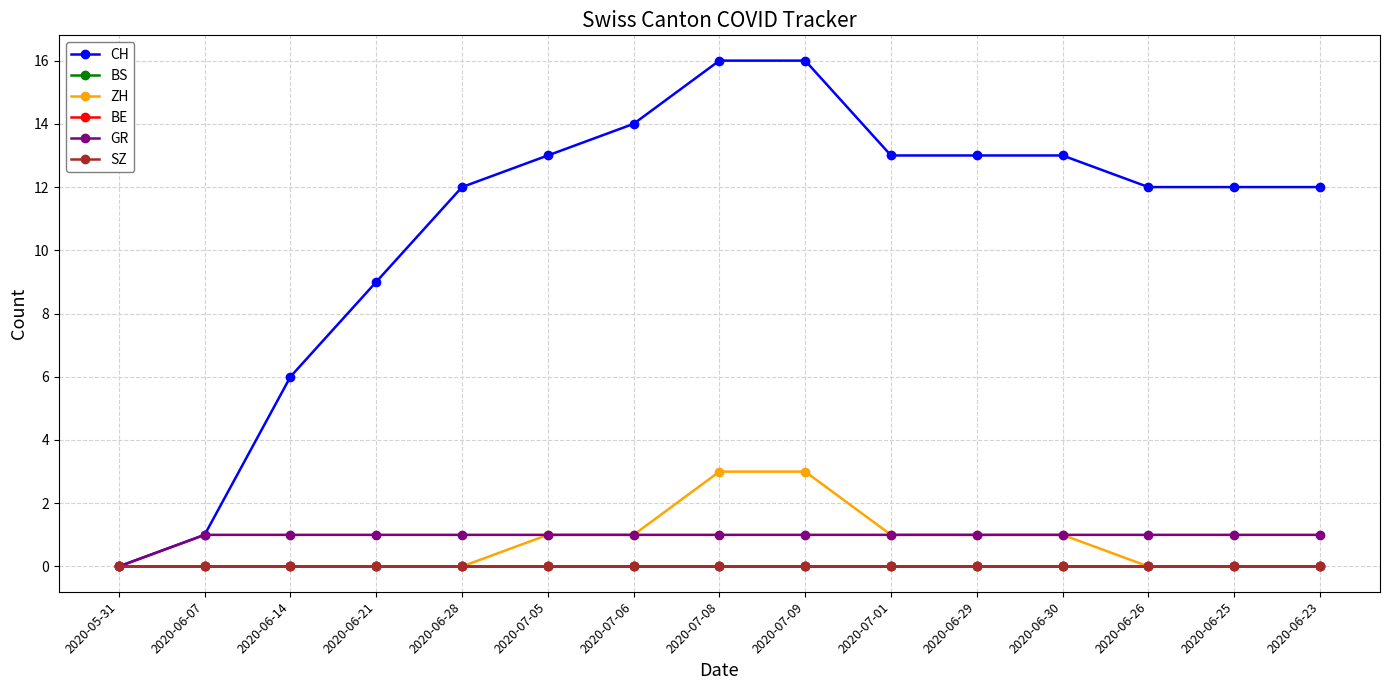

Is this an area chart (filled region under the line)?

No